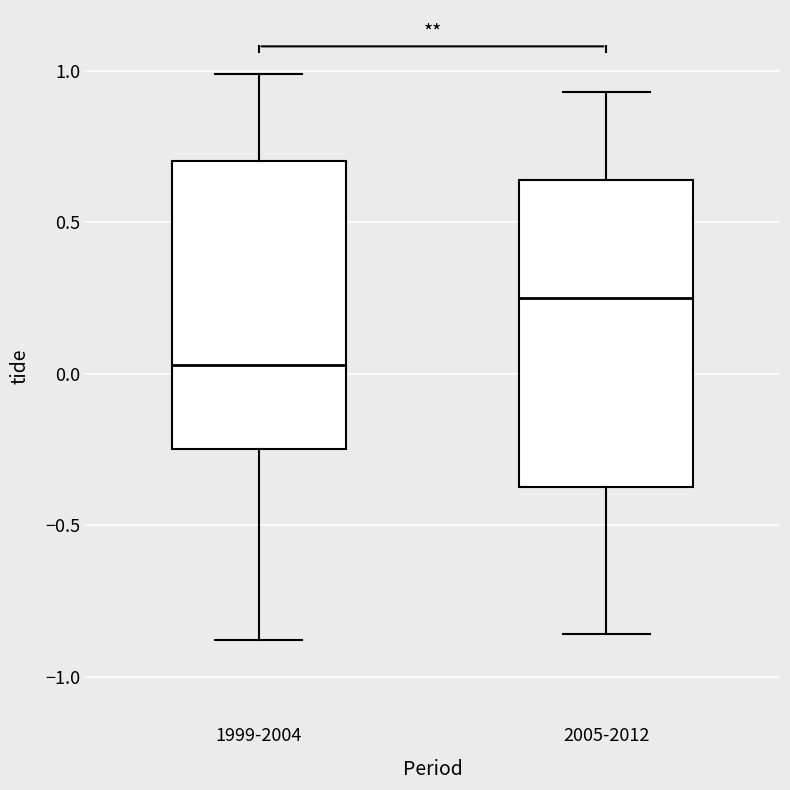

Reading left to right, read every box against the y-axis: the position of its median line, the range the box covers, and the ends of its whiskers. The values are not printed on the chart, so give them approximately, as read against the axis.

1999-2004: median 0.05, box -0.25 to 0.70, whiskers -0.90 to 1.00
2005-2012: median 0.25, box -0.35 to 0.65, whiskers -0.85 to 0.95